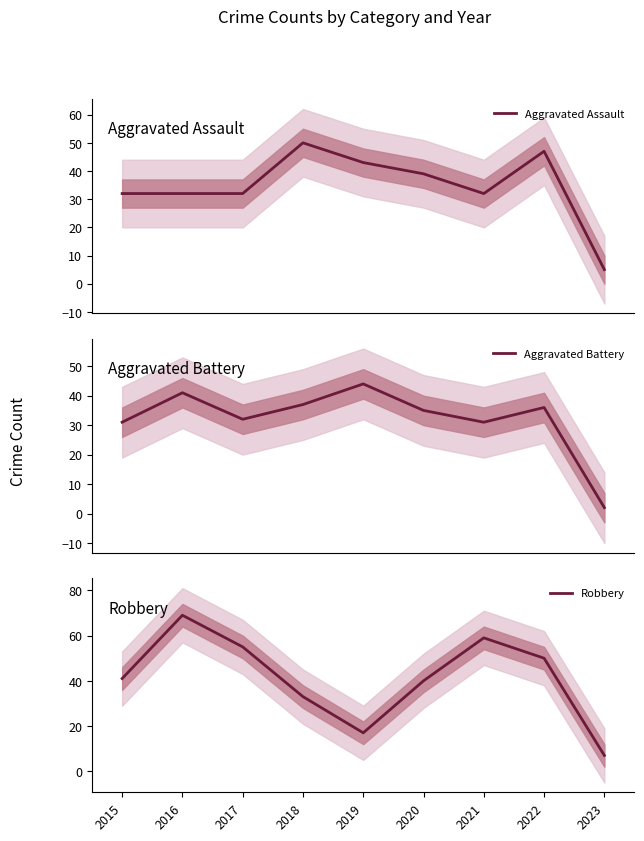

What is the value of the Aggravated Assault point at the 4th from the left?

50